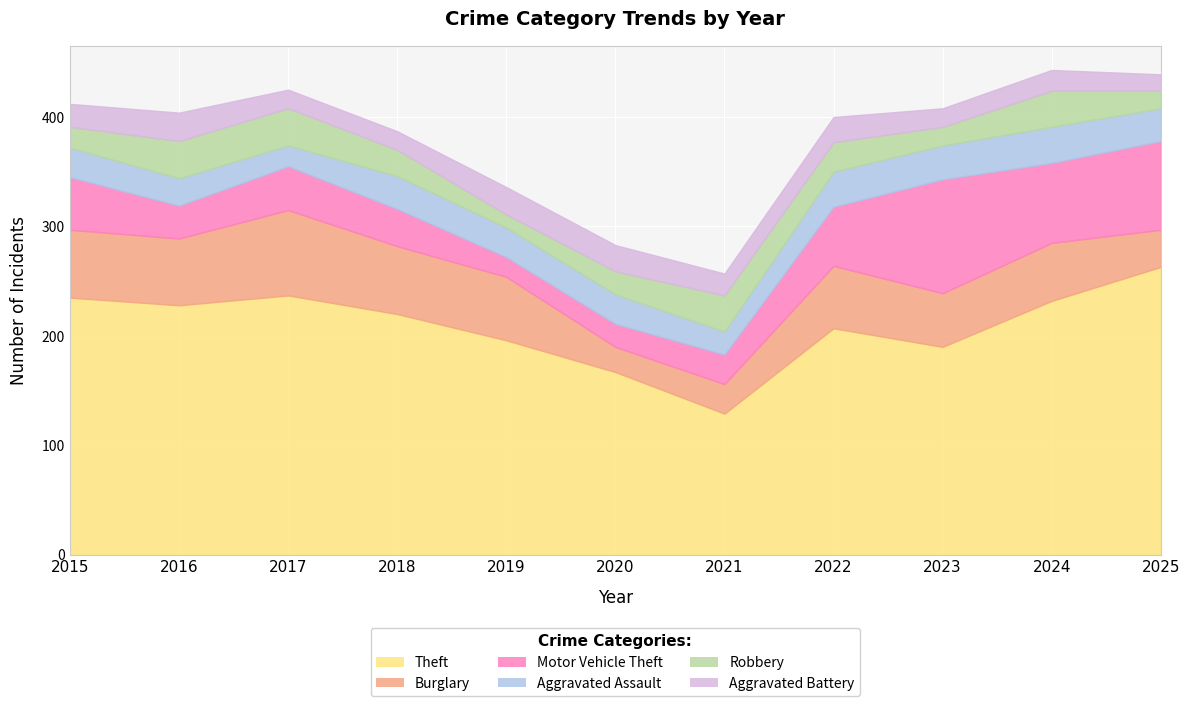

Reading left to right, transcribe all the data shown in this chart.

Theft: 235	228	237	220	196	167	129	207	190	232	263
Burglary: 62	61	78	62	58	23	27	57	49	53	34
Motor Vehicle Theft: 48	30	40	34	18	21	27	54	104	73	81
Aggravated Assault: 27	25	19	30	27	27	21	32	31	33	30
Robbery: 19	34	34	24	12	21	33	27	17	33	16
Aggravated Battery: 21	26	17	17	25	24	20	23	17	19	15